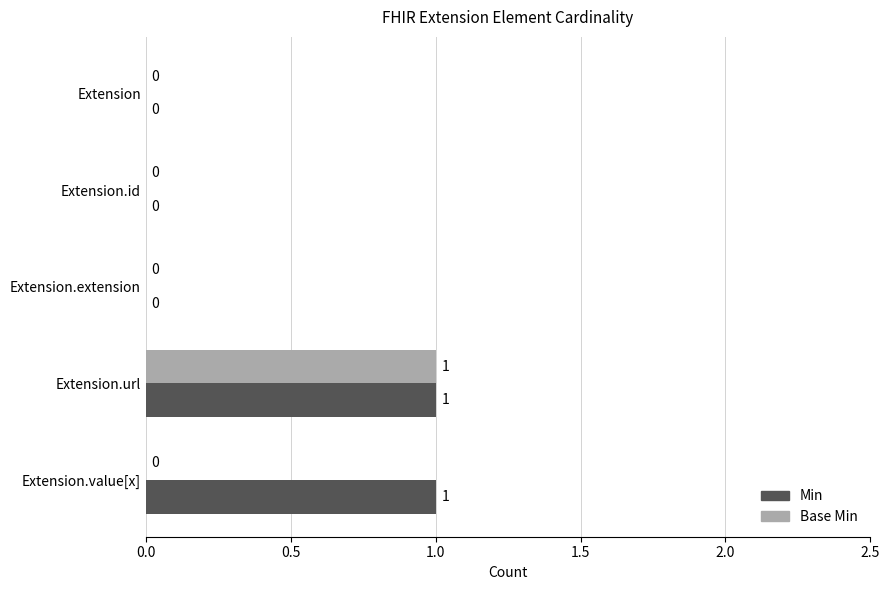

True or false: Min has a value of 0 at Extension.id.

True